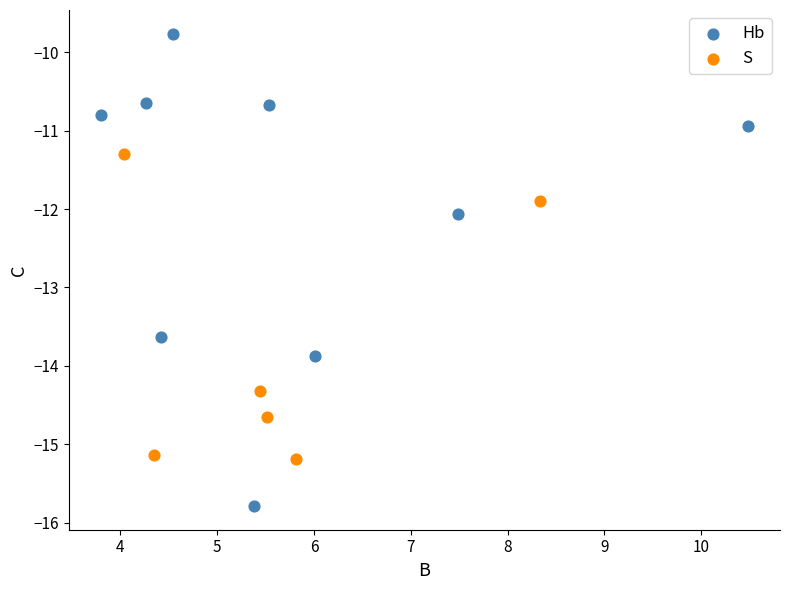

Which series contains the lowest Y value?

Hb